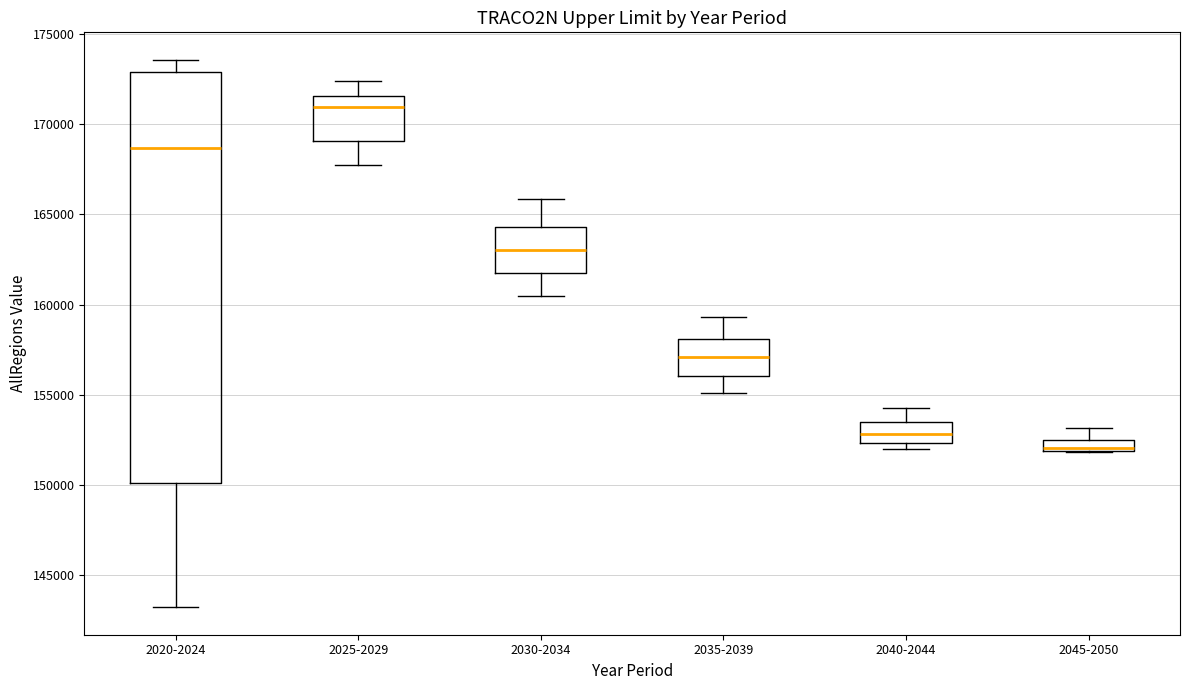

Which box's median line is the highest?

2025-2029